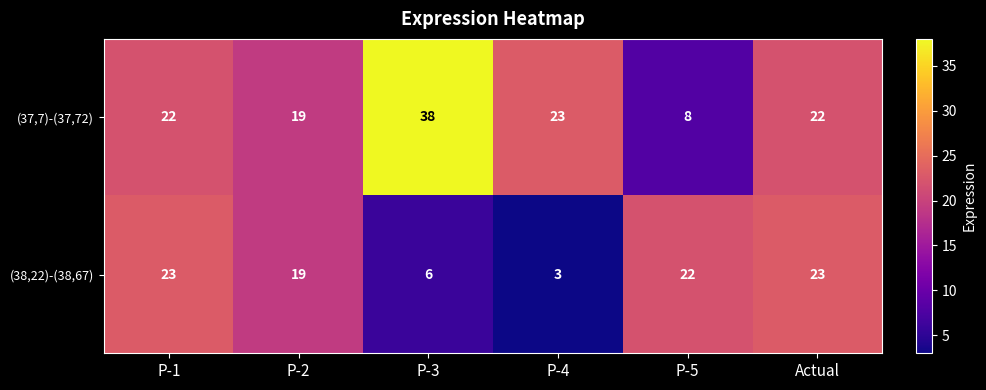

Is it true that (37,7)-(37,72) equals 22 at Actual?

True